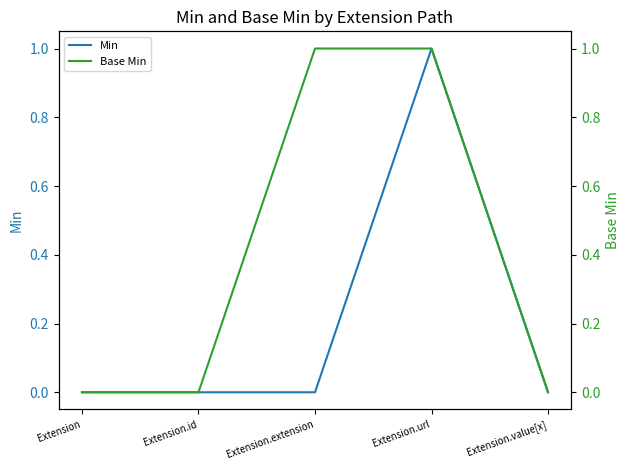

Which category has the lowest value across all series?

Extension